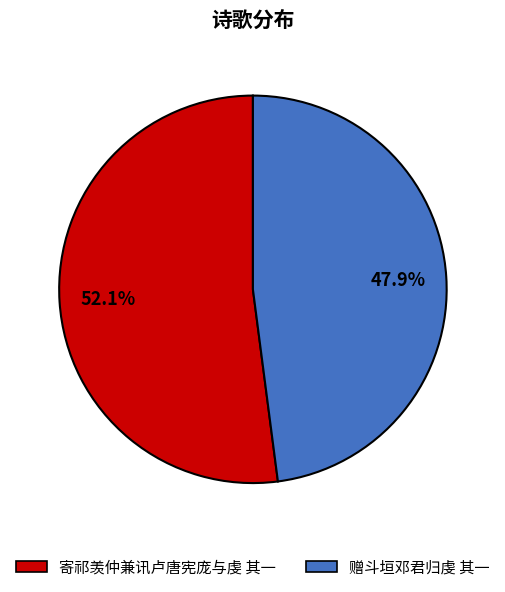

Which category has the biggest portion of the pie?

寄祁羡仲兼讯卢唐宪庞与虔 其一